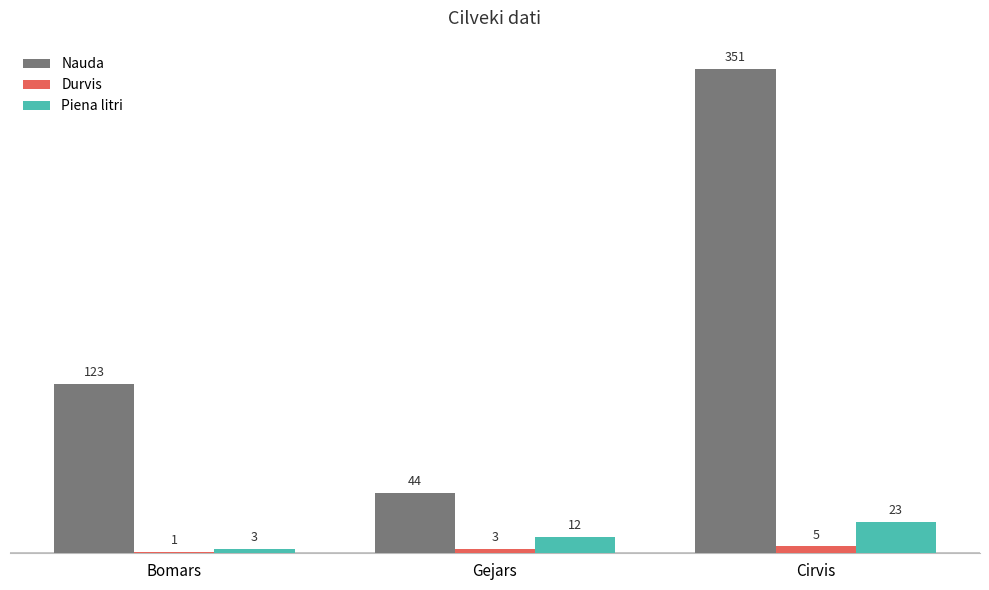

Between Gejars and Cirvis, which series saw the biggest shift?

Nauda